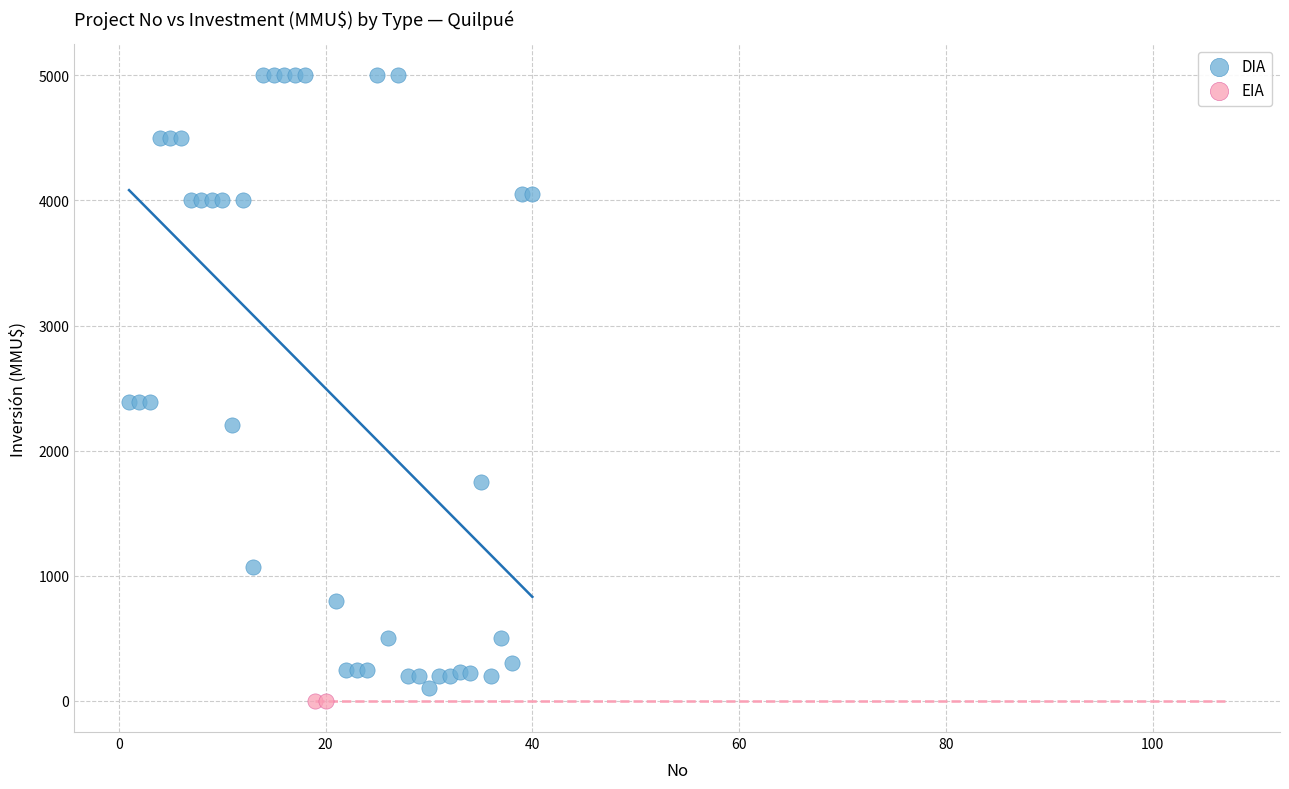

What are all the series names shown in the legend?

DIA, EIA